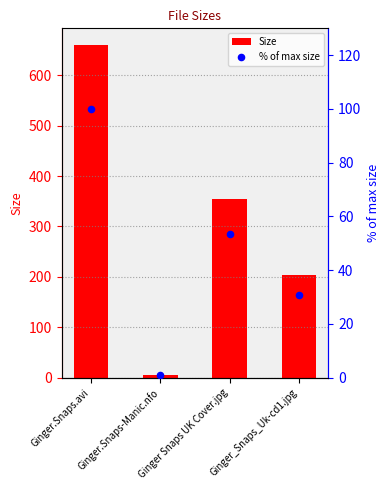

What is the total value across all series at Ginger_Snaps_Uk-cd1.jpg?

233.6